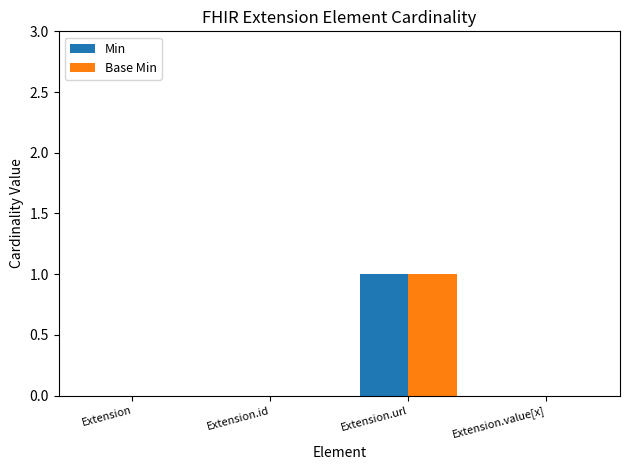

At which category is the sum across all series the highest?

Extension.url